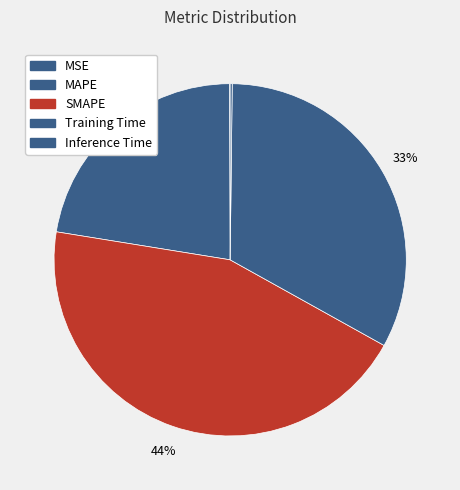

To the nearest percent, what is the difference between the SMAPE and Inference Time slice percentages?

44%